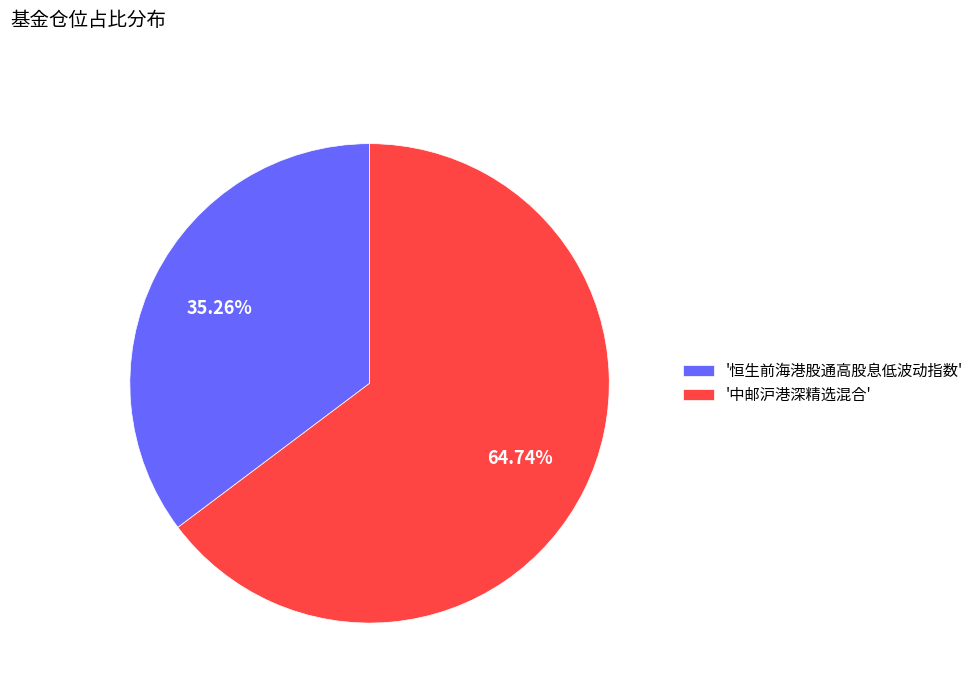

Which slice is the smallest?

'恒生前海港股通高股息低波动指数'